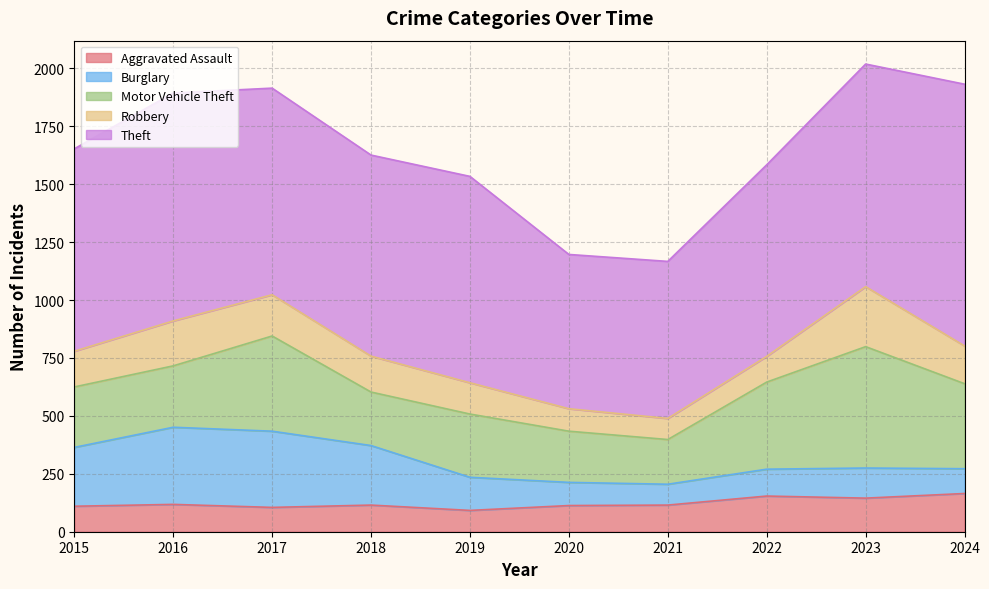

What is the difference between the maximum and minimum values in the Theft series?

464